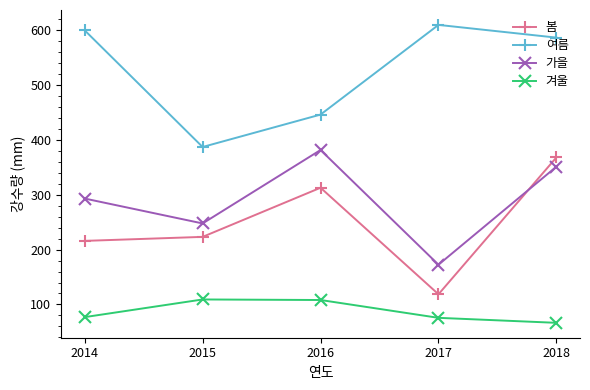

What is the minimum value shown in the chart?

66.5